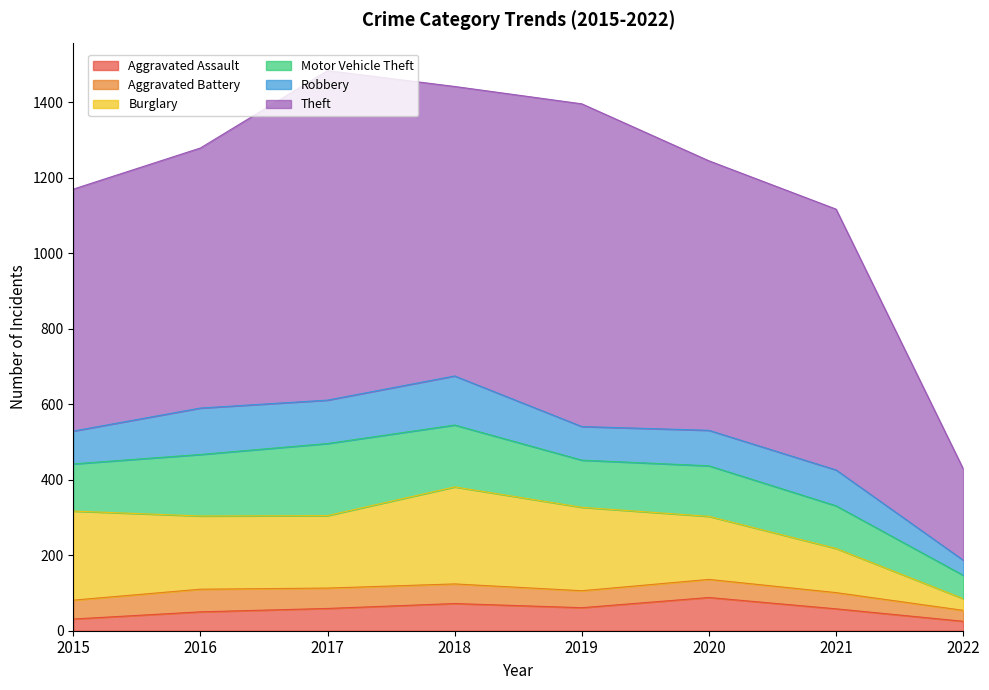

Which series changed the most between 2015 and 2022?

Theft